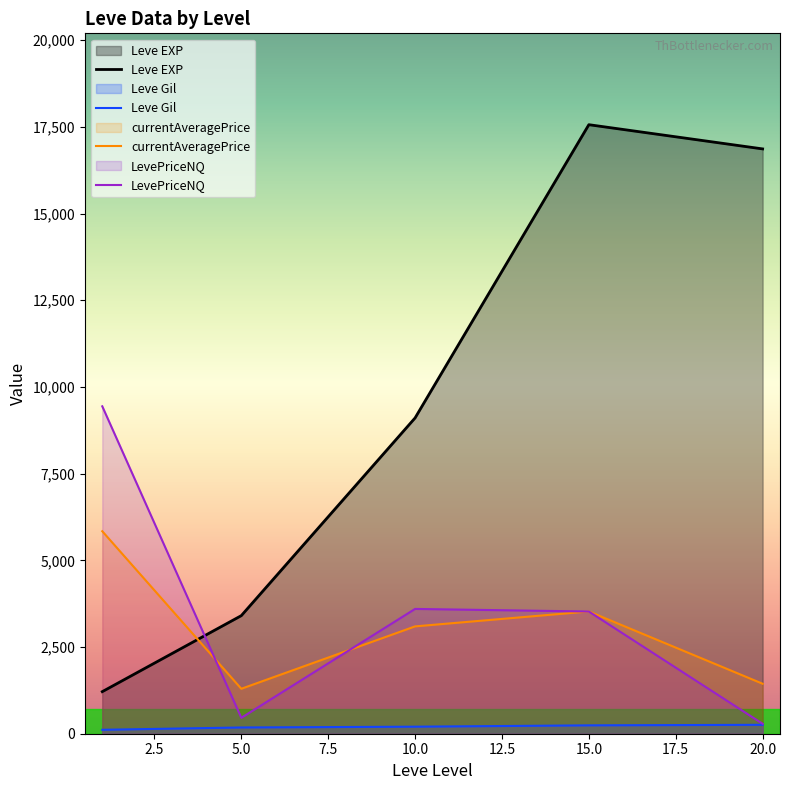

What are all the series names shown in the legend?

Leve EXP, Leve Gil, currentAveragePrice, LevePriceNQ